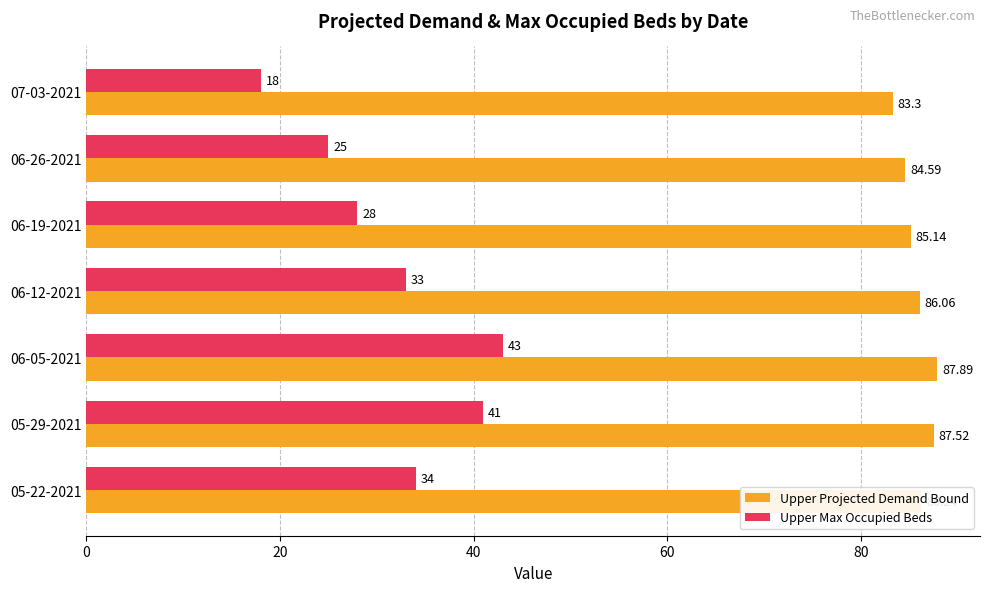

How many series are shown in this chart?

2